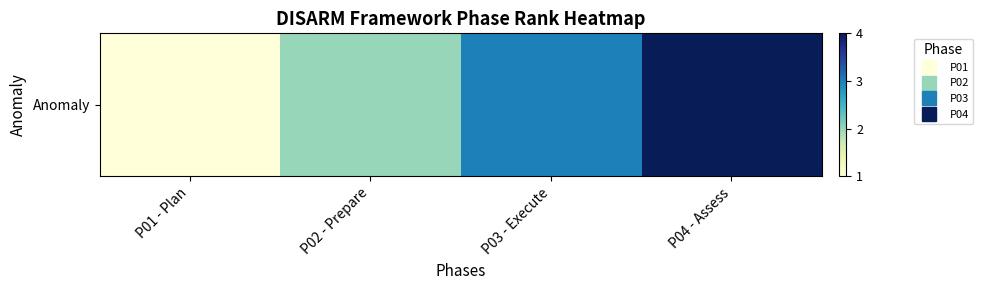

What is the change in value from P01 - Plan to P02 - Prepare?

+1